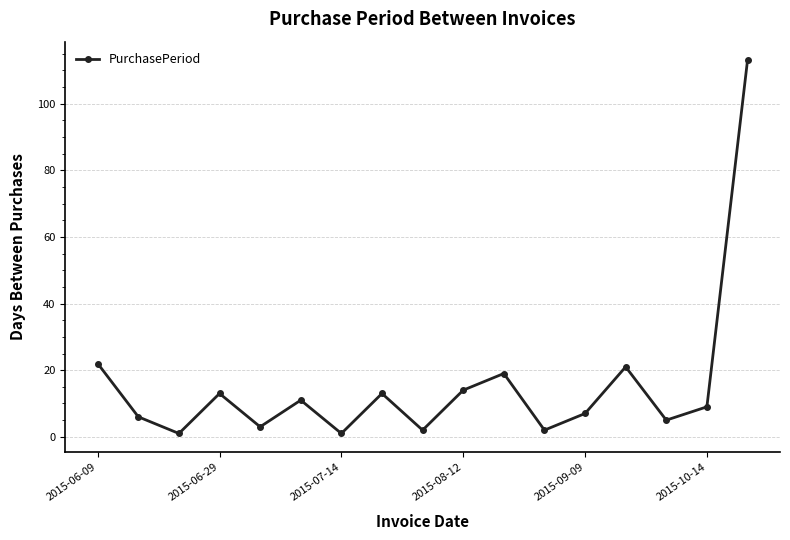

What is the greatest value displayed?

113